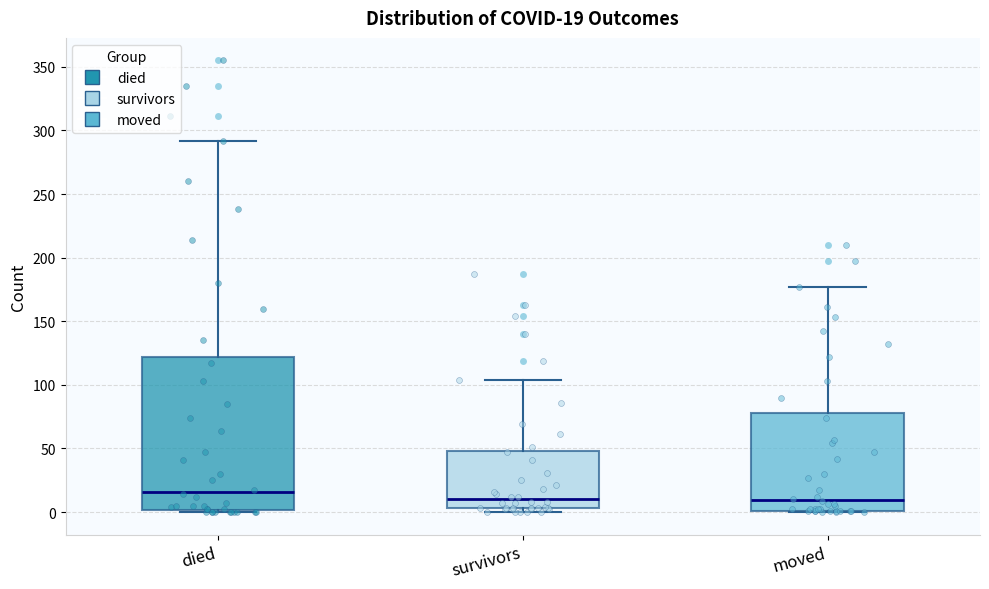

Which box is the tallest, from its lower edge to its upper edge?

died